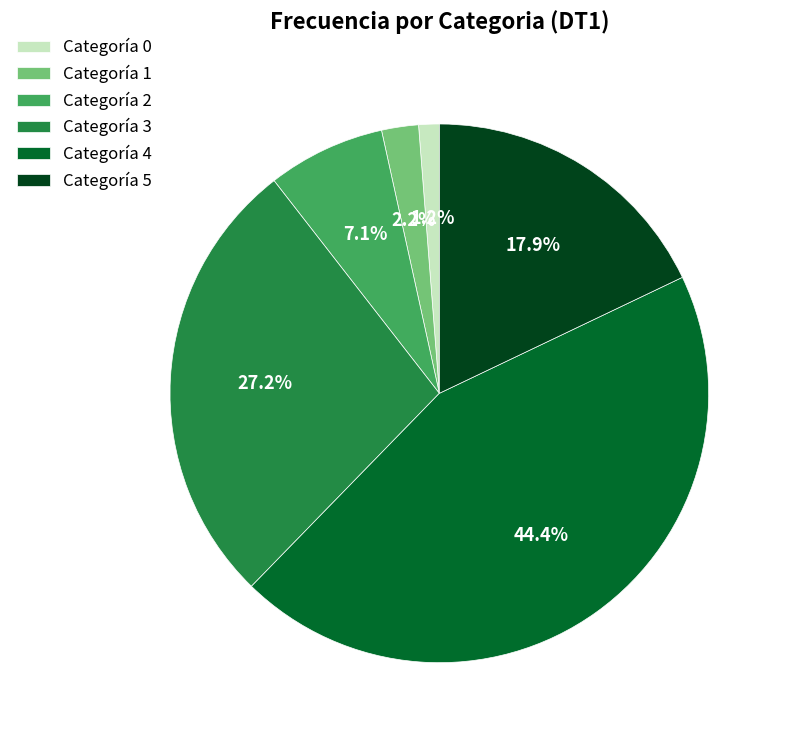

Rank the categories by value from highest to lowest.

Categoría 4, Categoría 3, Categoría 5, Categoría 2, Categoría 1, Categoría 0